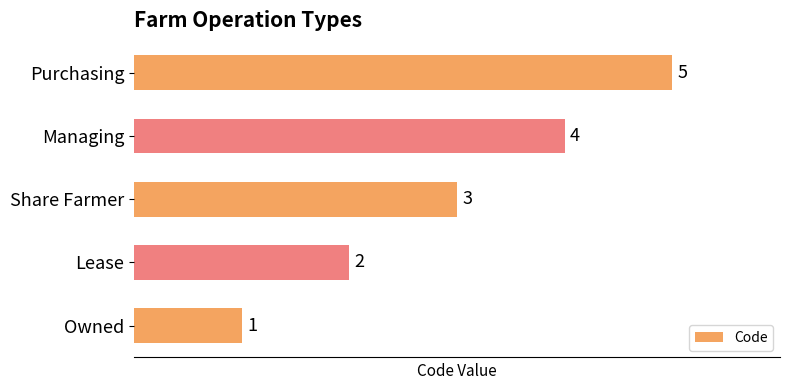

Count the number of data series in this chart.

1